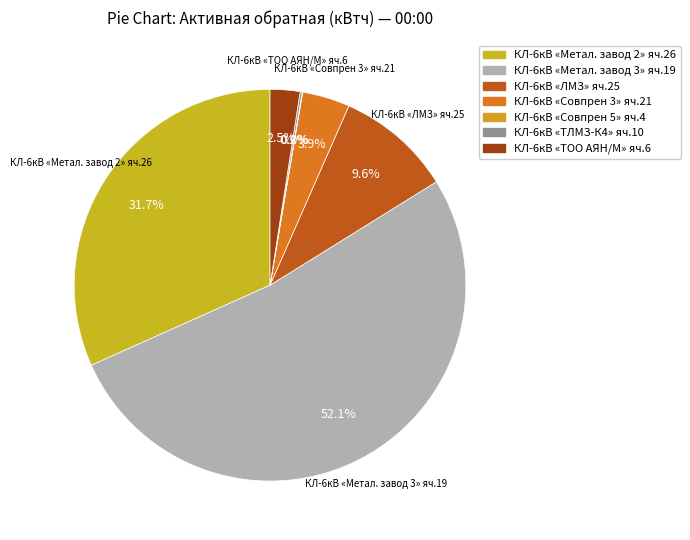

What is the largest slice in the pie chart?

КЛ-6кВ «Метал. завод 3» яч.19